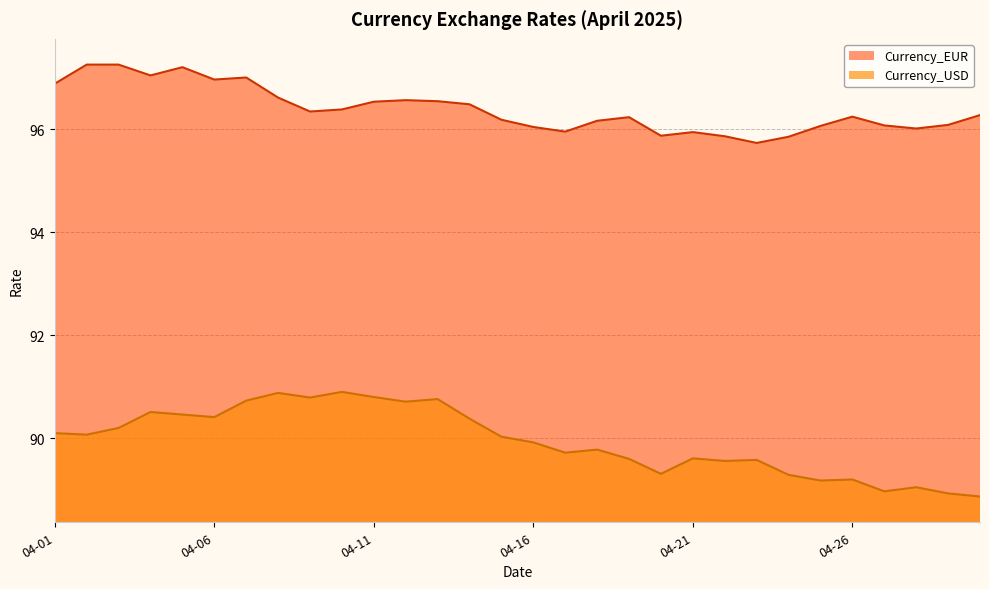

Count the number of data series in this chart.

2